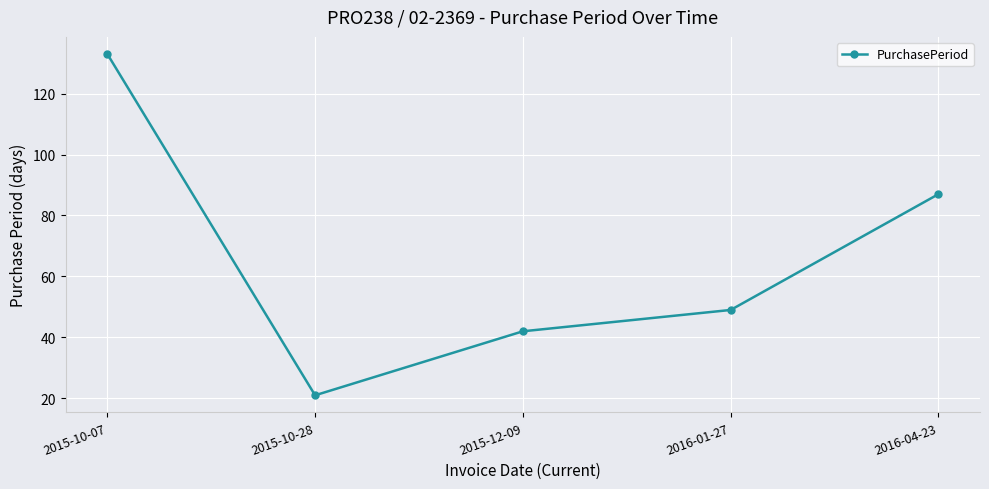

Does the chart have visible grid lines?

Yes